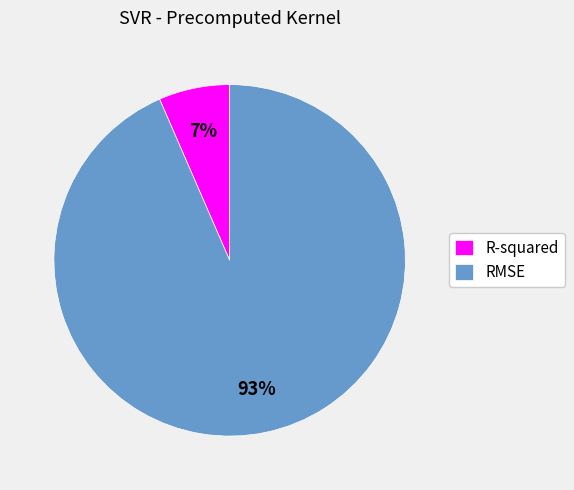

Which category has the smallest portion of the pie?

R-squared